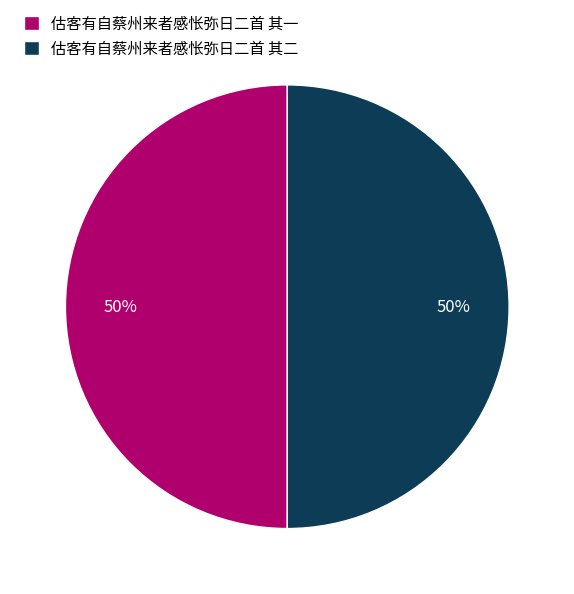

How many segments does this pie chart have?

2